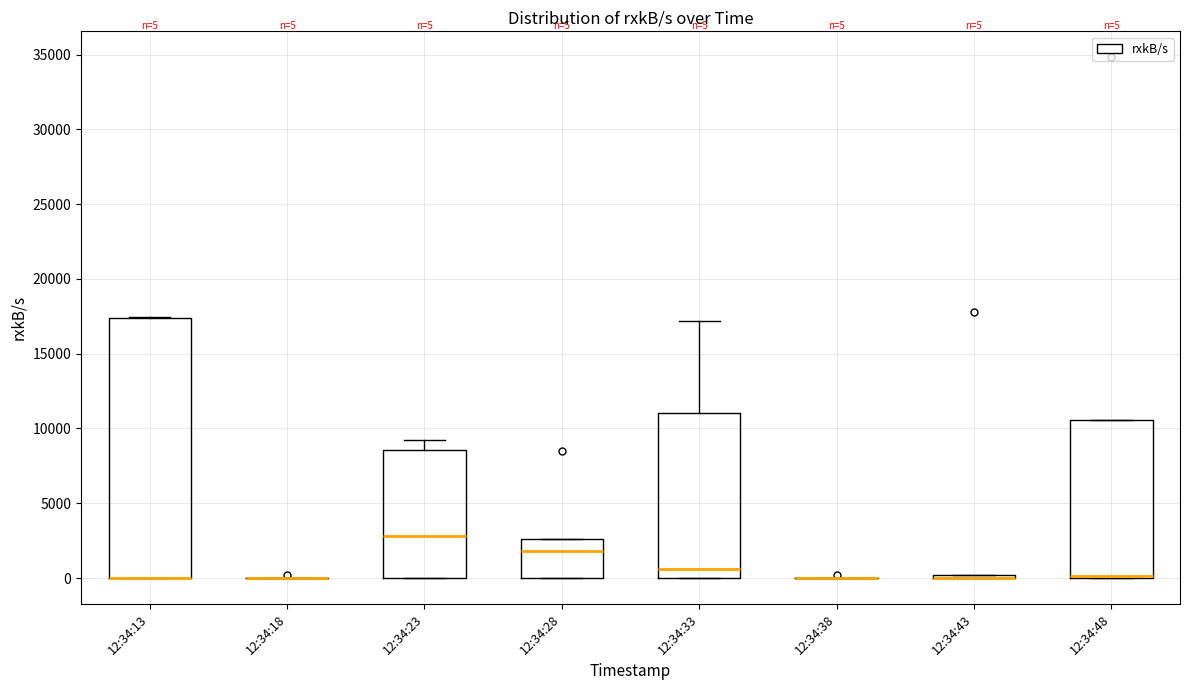

Comparing the boxes themselves (not the whiskers), which one is the tallest?

12:34:13